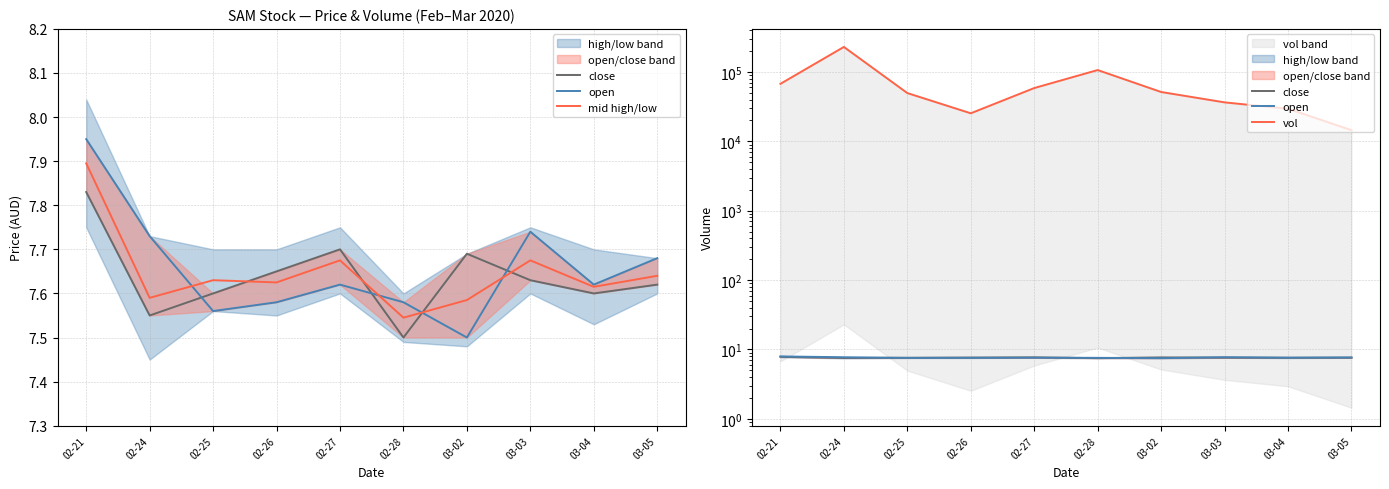

At which label is open closest to 7?

03-02